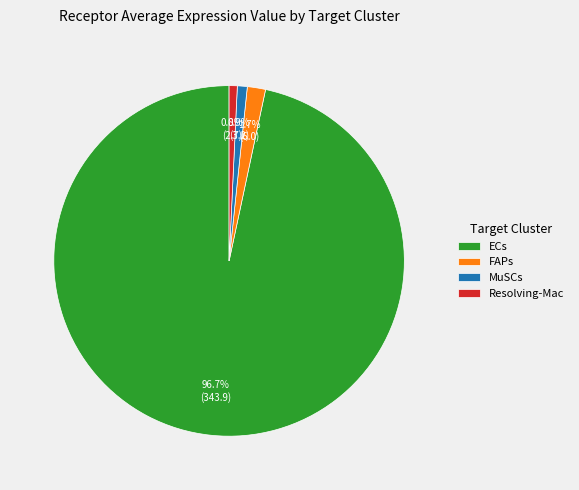

Which category has the biggest portion of the pie?

ECs